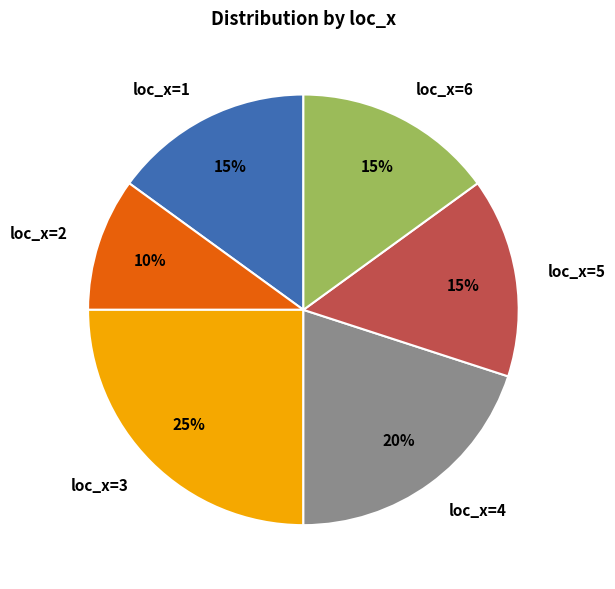

Which slice is the smallest?

loc_x=2